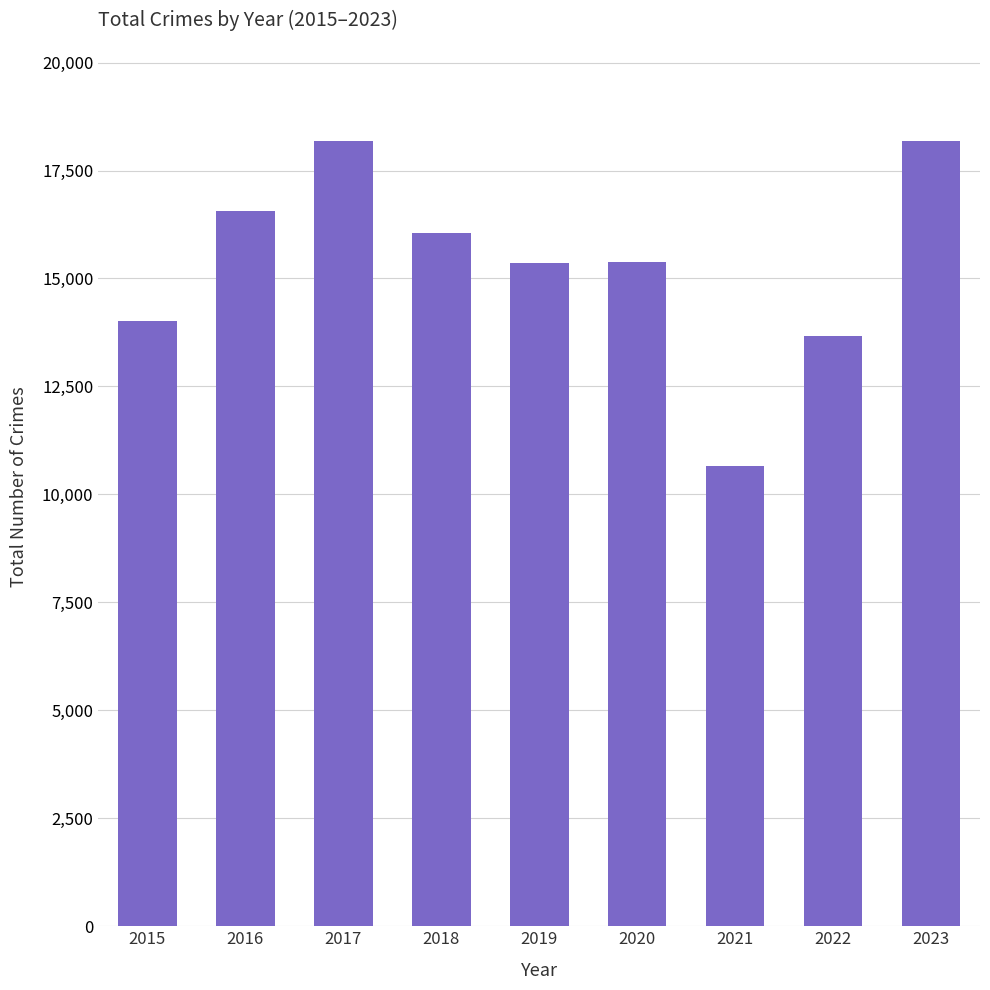

What is the difference between the values at 2021 and 2020?

4726